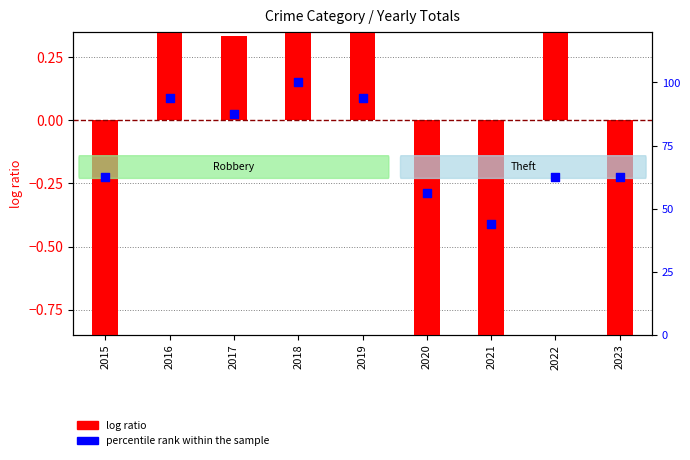

Which series contains the lowest Y value?

log ratio